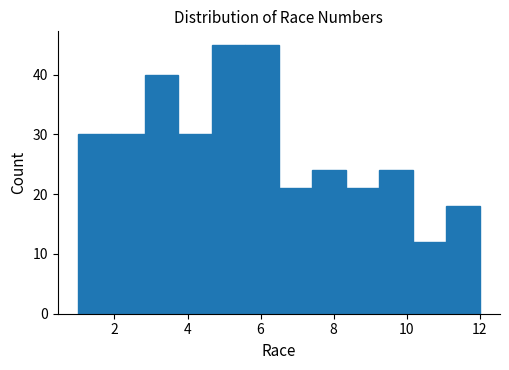

Reading left to right, list every bar in this chart as the range it spans on the x-axis followed by its height. Neither the bar edges nor the heights are printed on the chart, so give them approximately, as read against the axes.

1.0 to 2.0: 30
2.0 to 2.8: 30
2.8 to 3.8: 40
3.8 to 4.6: 30
4.6 to 5.6: 45
5.6 to 6.6: 45
6.6 to 7.4: 21
7.4 to 8.4: 24
8.4 to 9.2: 21
9.2 to 10.2: 24
10.2 to 11.0: 12
11.0 to 12.0: 18